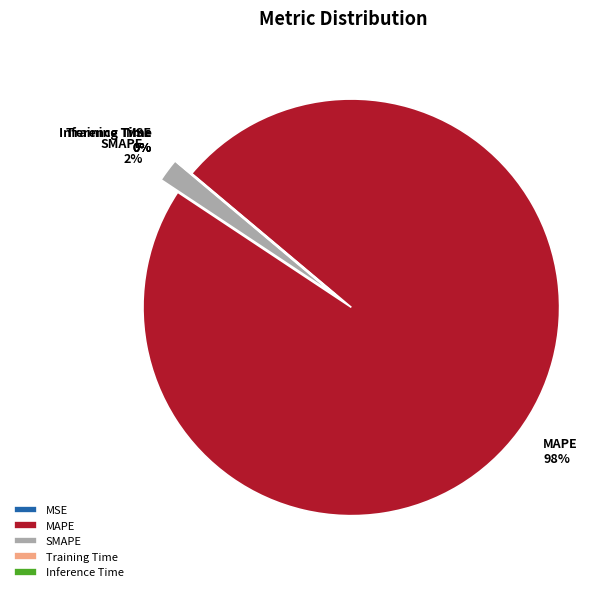

The MAPE slice represents 98% of the pie. True or false?

True